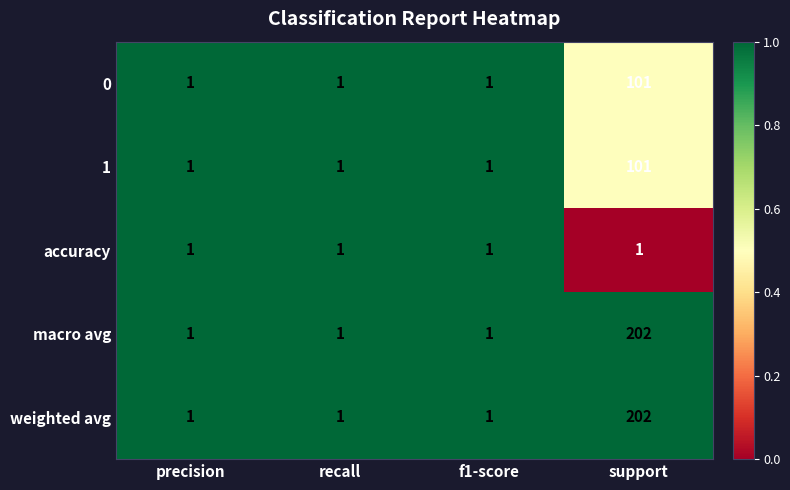

What is the average value of the weighted avg series?

51